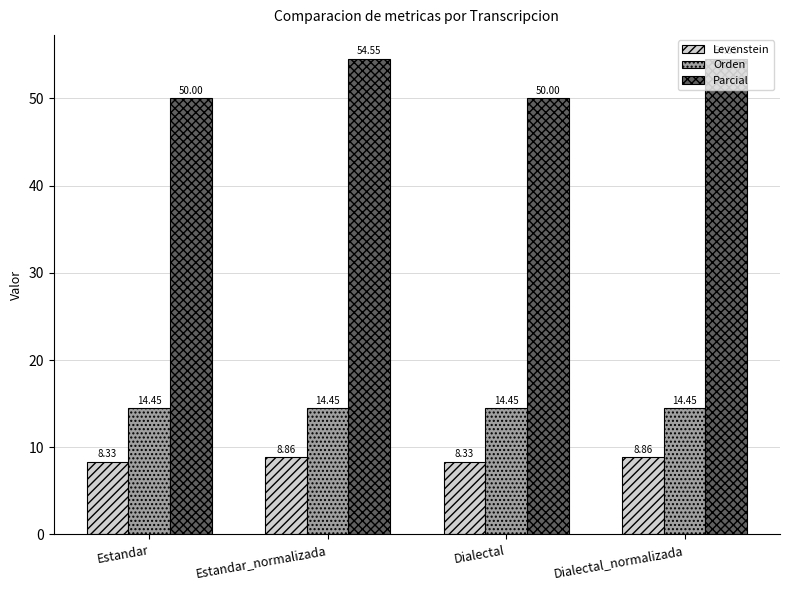

What is the difference between the second highest and second lowest values in the Levenstein series?

0.5